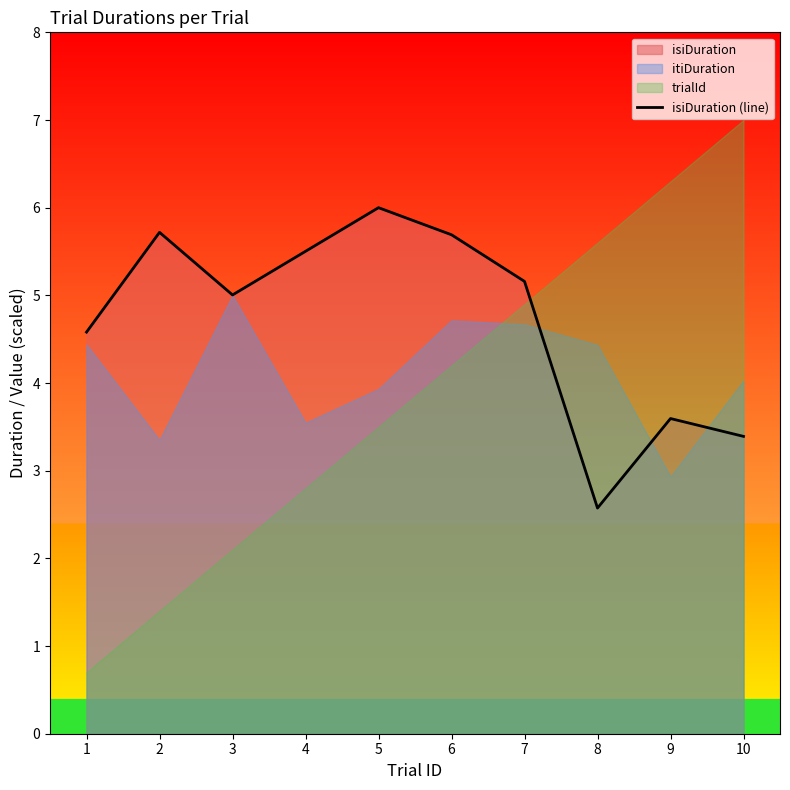

Reading left to right, transcribe all the data shown in this chart.

1=4.6	2=5.7	3=5.0	4=5.5	5=6.0	6=5.7	7=5.2	8=2.6	9=3.6	10=3.4